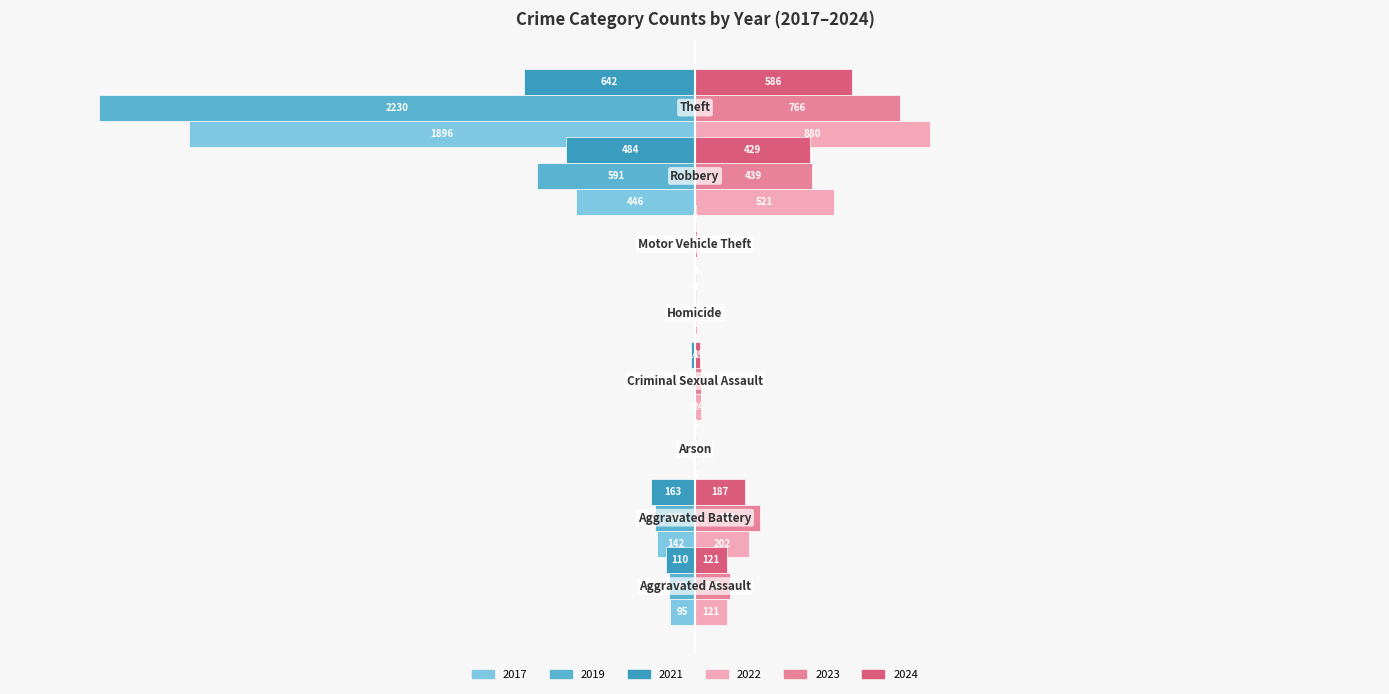

What are all the series names shown in the legend?

2017, 2019, 2021, 2022, 2023, 2024